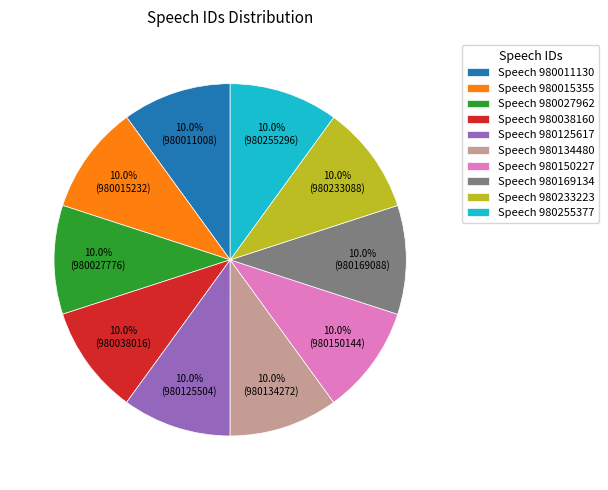

How much of the chart is everything except Speech 980150227?

90.0%